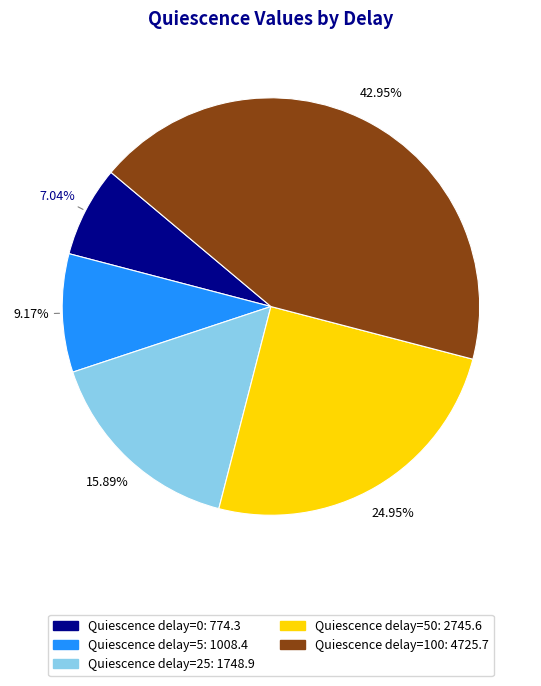

Is there a majority slice in this chart?

No